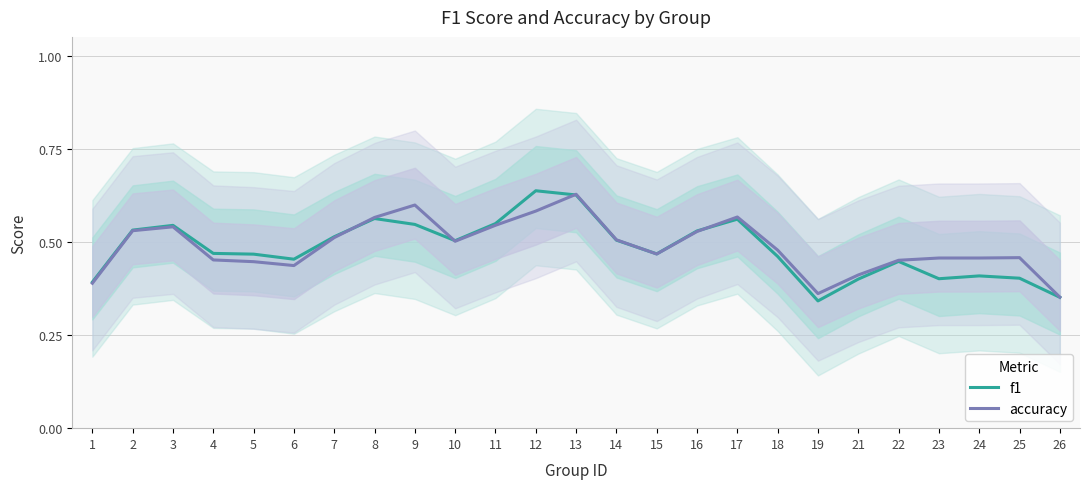

Is it true that f1 equals 0.2 at 23?

False